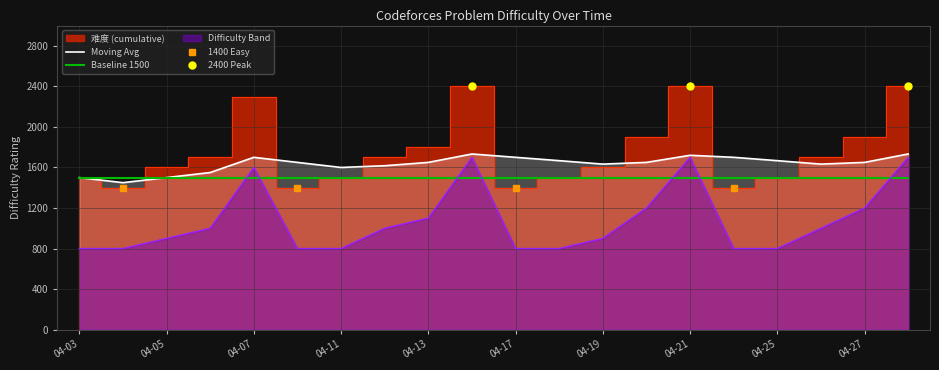

Reading left to right, what are all the values shown in this chart?

Moving Avg: 1500	1450	1500	1550	1700	1650	1600	1617	1650	1733	1700	1667	1633	1650	1720	1700	1667	1633	1650	1733
Baseline 1500: 1500	1500	1500	1500	1500	1500	1500	1500	1500	1500	1500	1500	1500	1500	1500	1500	1500	1500	1500	1500